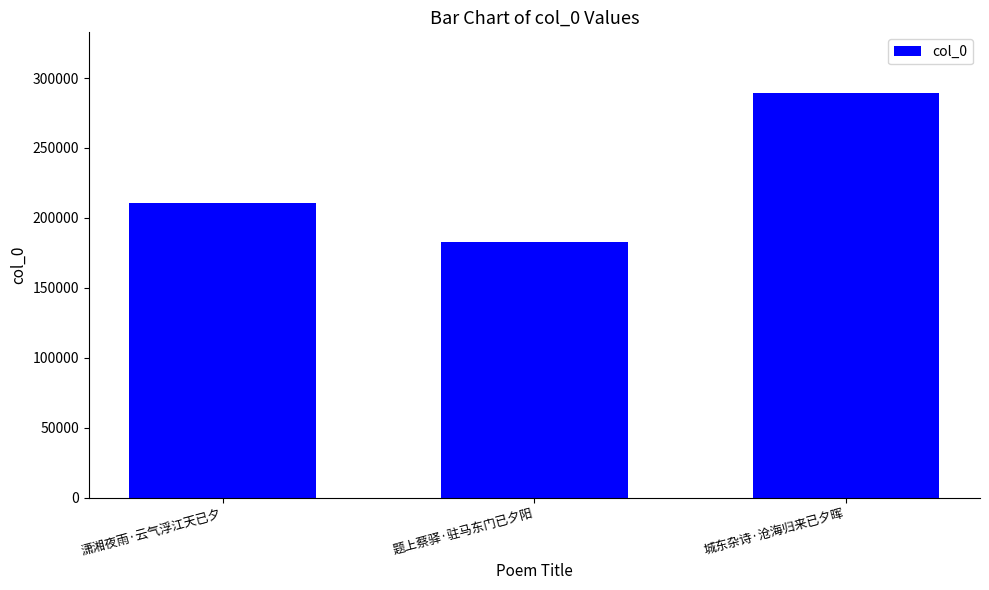

Reading left to right, what are all the values shown in this chart?

潇湘夜雨·云气浮江天已夕=210611	题上蔡驿·驻马东门已夕阳=183099	城东杂诗·沧海归来已夕晖=289262